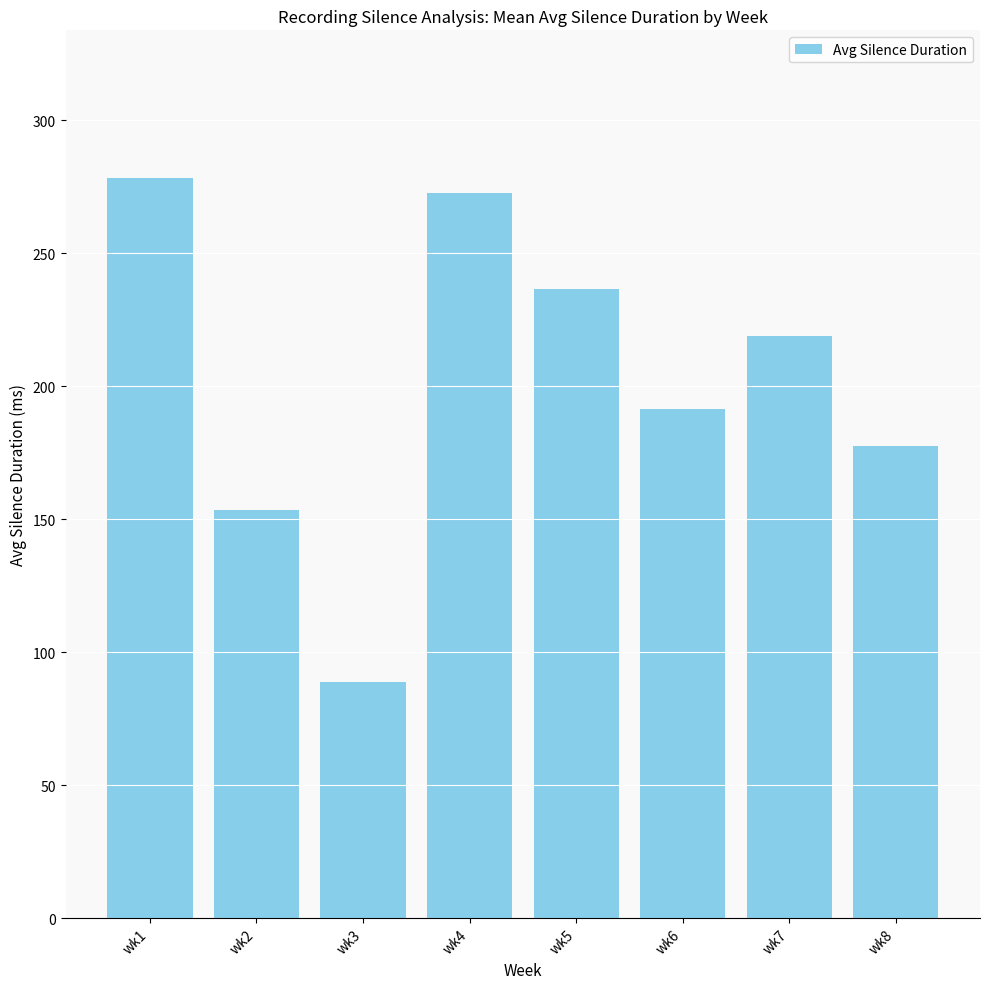

What is the sum of the values at wk5 and wk1?

514.8